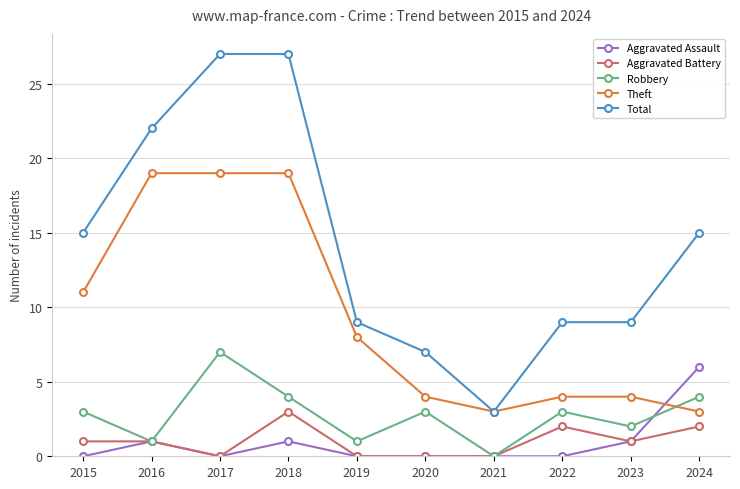

What is the value of the Total point at the 2nd from the left?

22